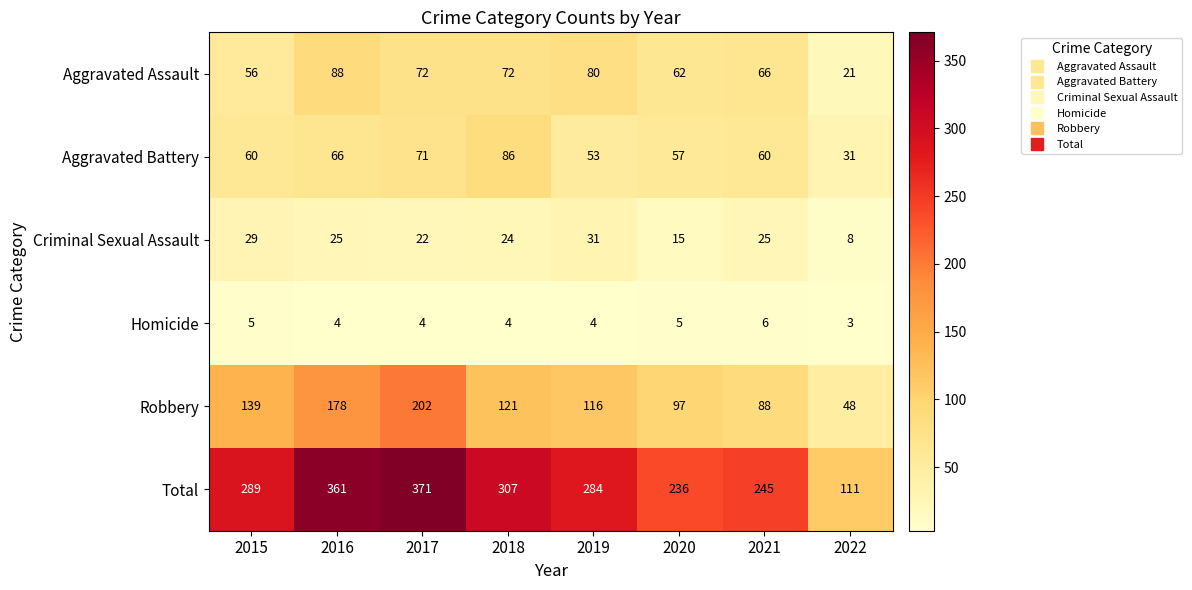

Which label corresponds to the smallest value in the chart?

2022